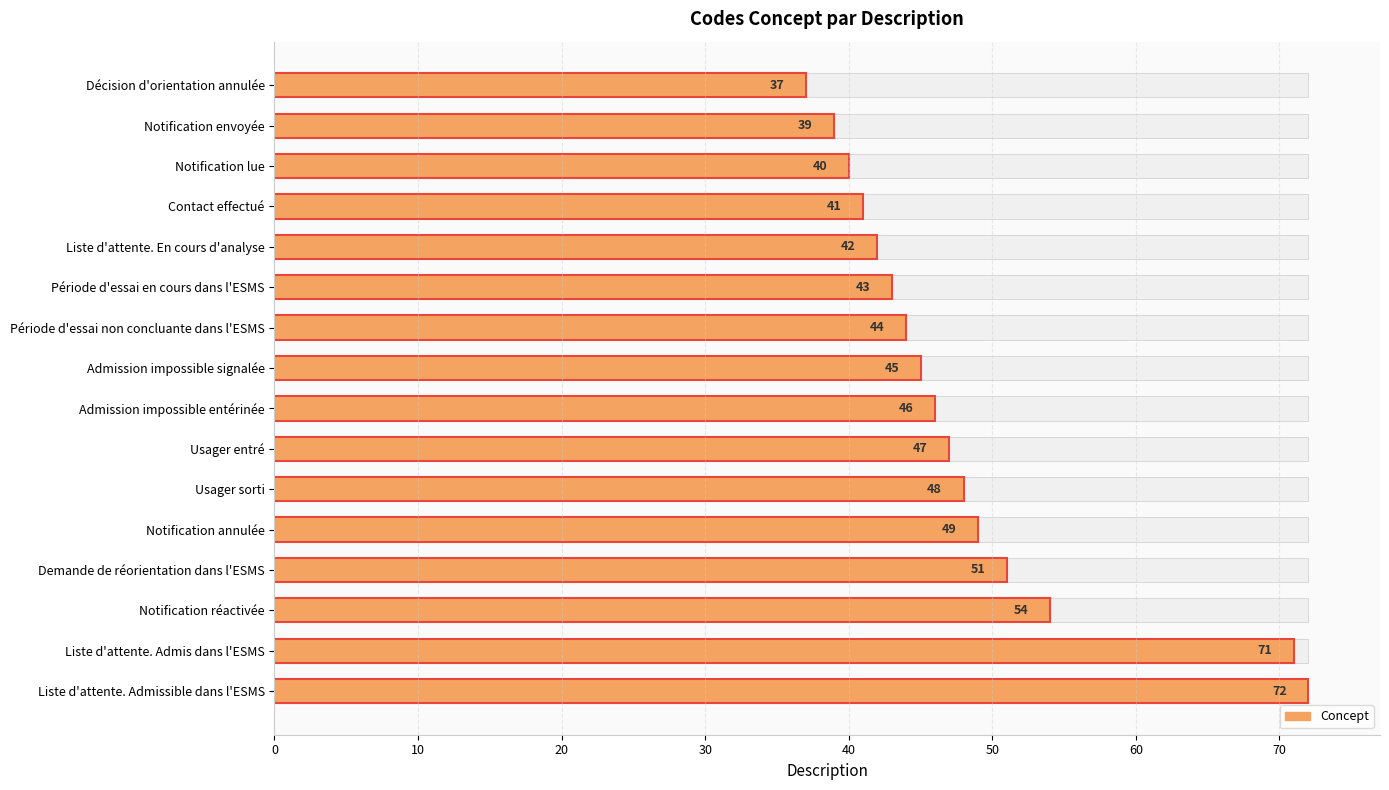

What is the greatest value displayed?

72